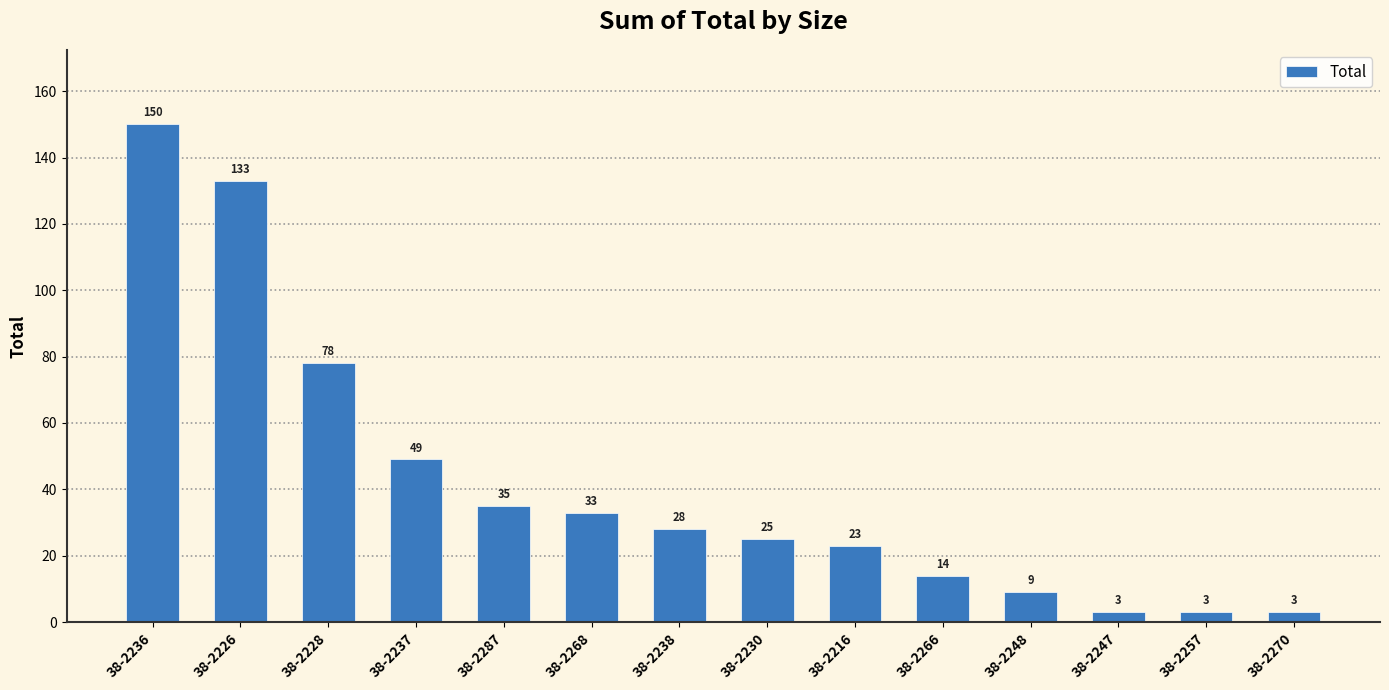

Reading right to left, transcribe all the data shown in this chart.

3	3	3	9	14	23	25	28	33	35	49	78	133	150